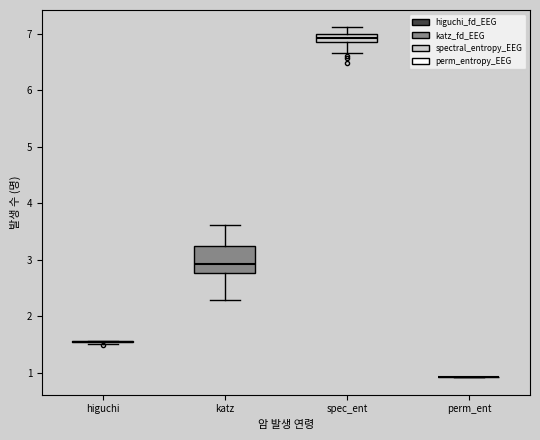

Which box is the tallest, from its lower edge to its upper edge?

katz